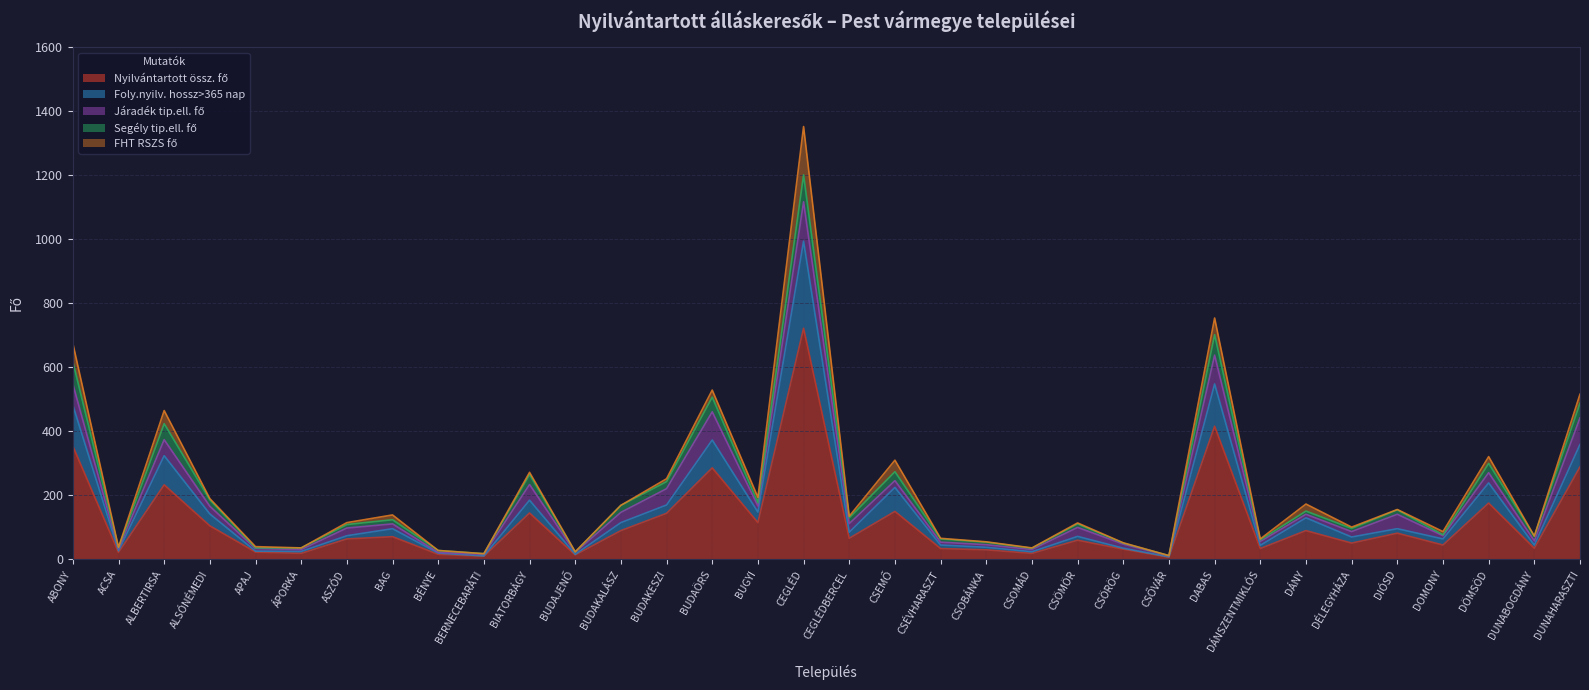

True or false: Nyilvántartott össz. fő and FHT RSZS fő cross at least once.

False